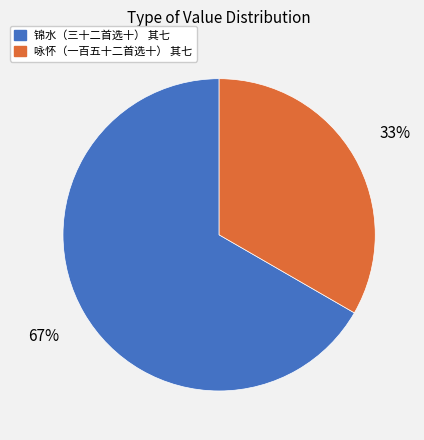

Which category has the biggest portion of the pie?

锦水（三十二首选十） 其七